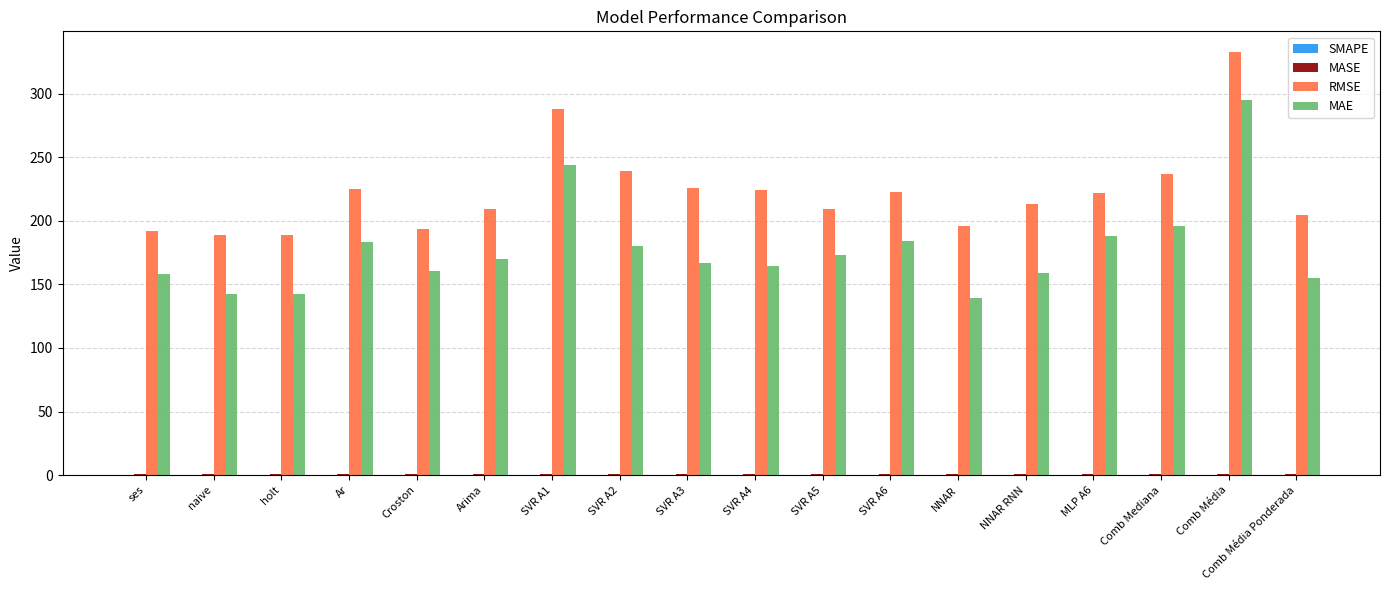

How many groups of bars are there?

18